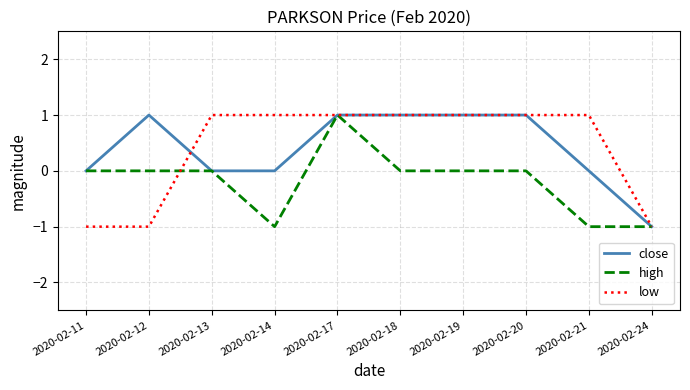

Reading right to left, extract all data points from this chart.

close: -1	0	1	1	1	1	0	0	1	0
high: -1	-1	0	0	0	1	-1	0	0	0
low: -1	1	1	1	1	1	1	1	-1	-1